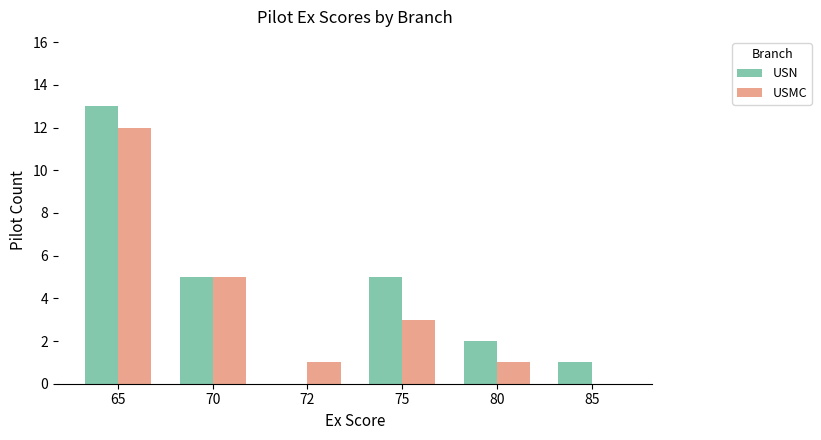

Which series has the largest total across all categories?

USN